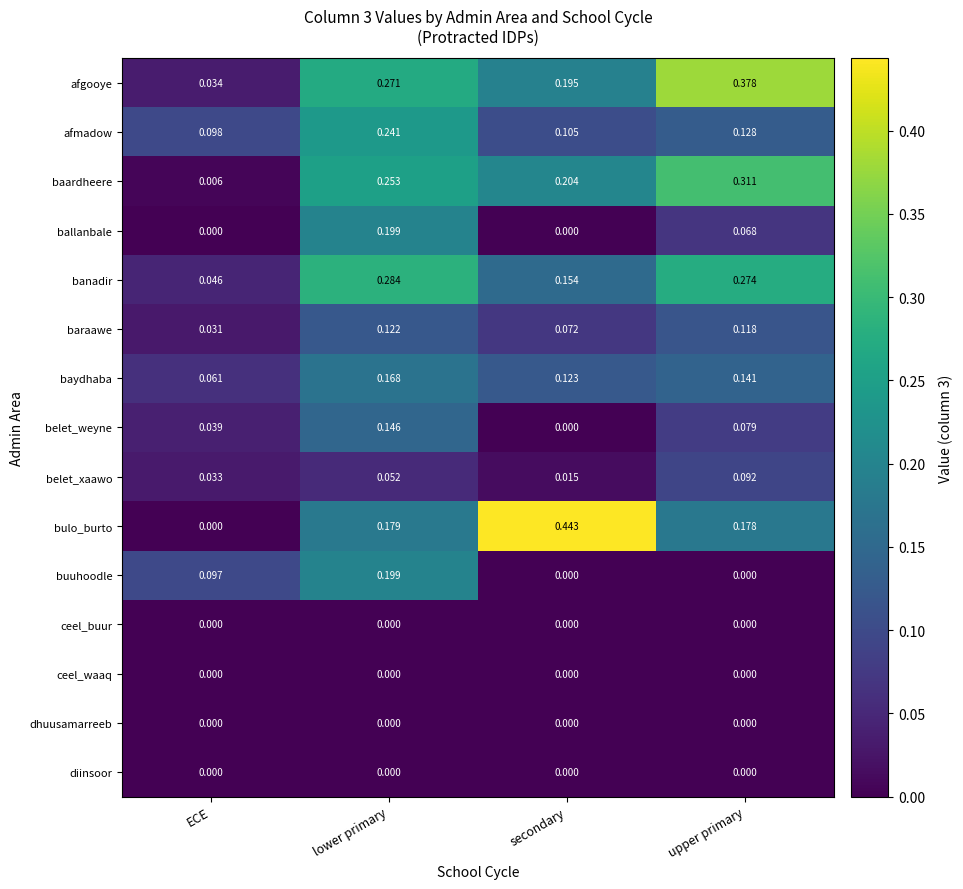

Which series changed the most between lower primary and upper primary?

buuhoodle